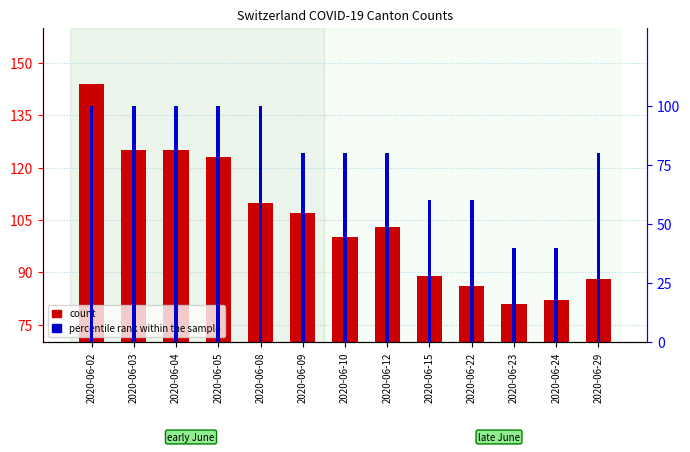

What is the maximum value for count?

144.0